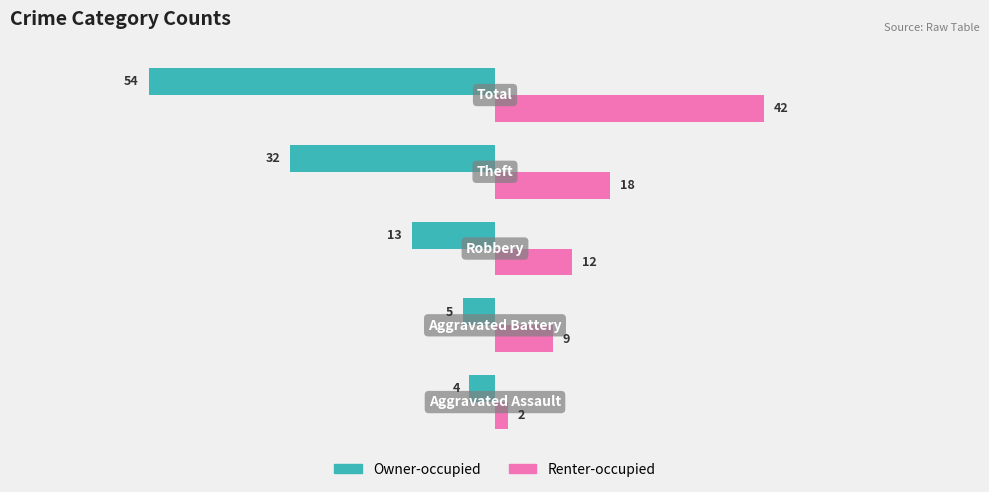

Which series has the widest spread of values?

Owner-occupied